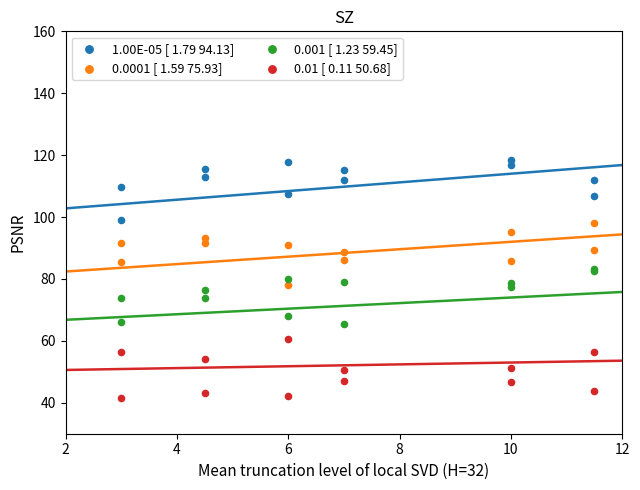

Which series reaches the maximum Y coordinate?

1.00E-05 [ 1.79 94.13]